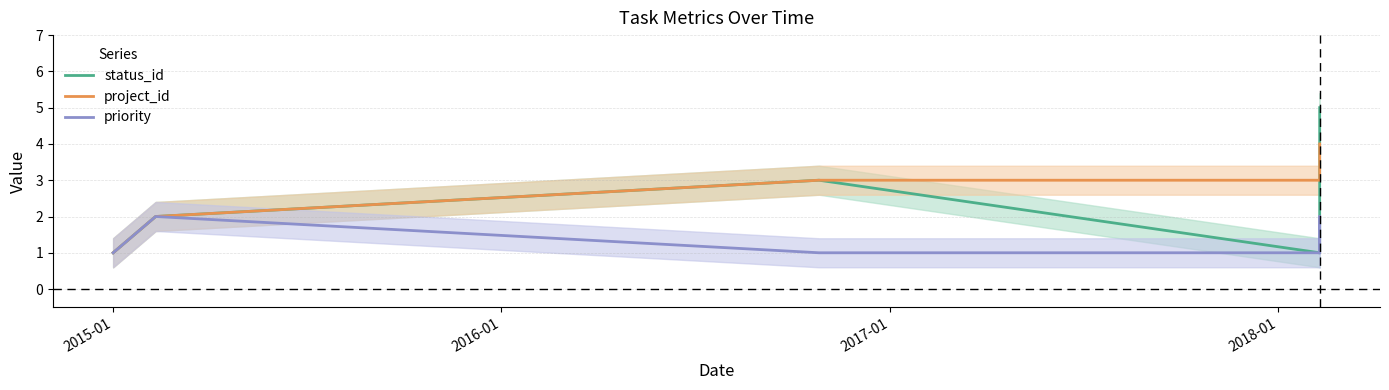

How many distinct data groups are displayed?

3